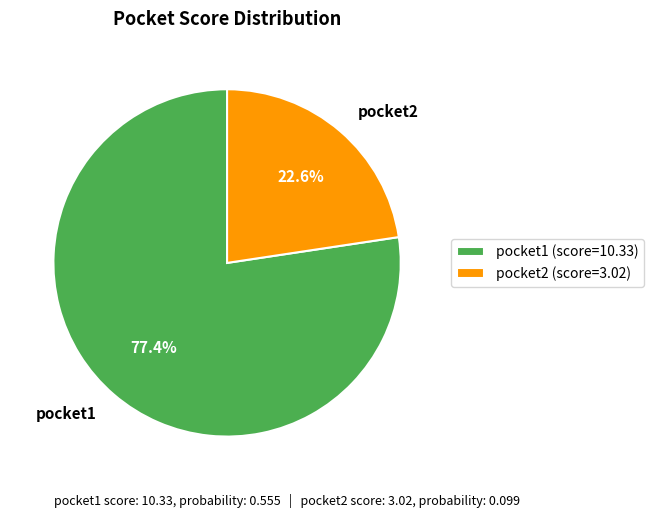

Do pocket1 and pocket2 together represent more than half of the pie?

Yes